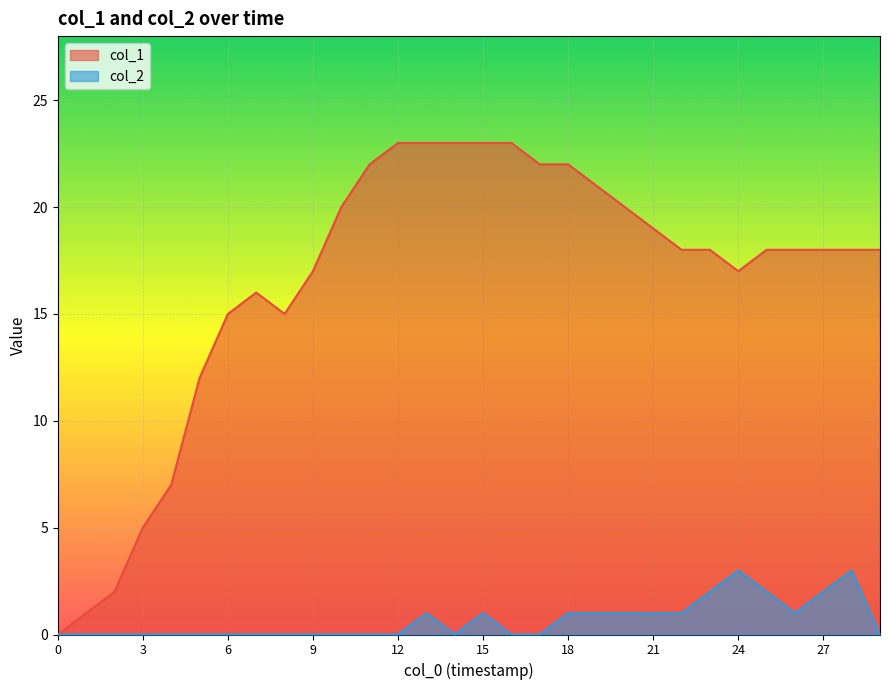

Reading right to left, extract all data points from this chart.

col_1: 18	18	18	18	18	17	18	18	19	20	21	22	22	23	23	23	23	23	22	20	17	15	16	15	12	7	5	2	1	0
col_2: 0	3	2	1	2	3	2	1	1	1	1	1	0	0	1	0	1	0	0	0	0	0	0	0	0	0	0	0	0	0